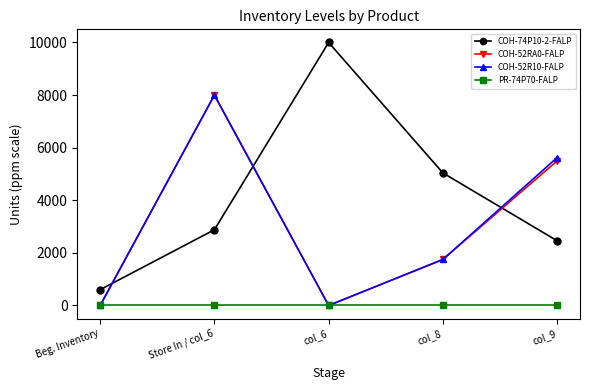

At how many categories does at least one series exceed 4673?

4